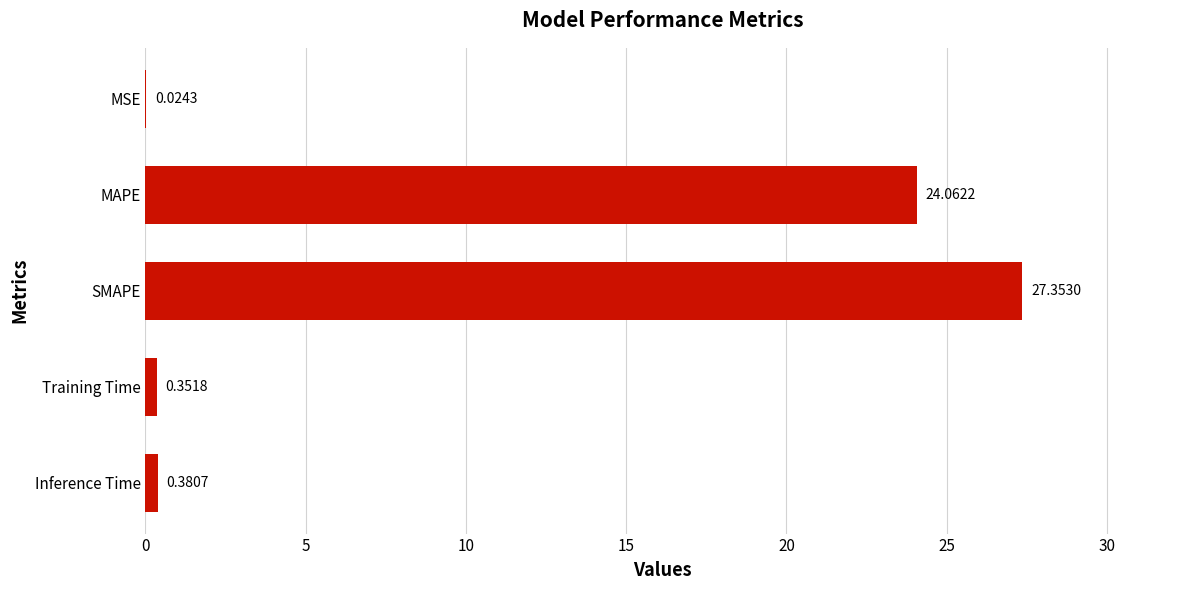

How many distinct data groups are displayed?

1